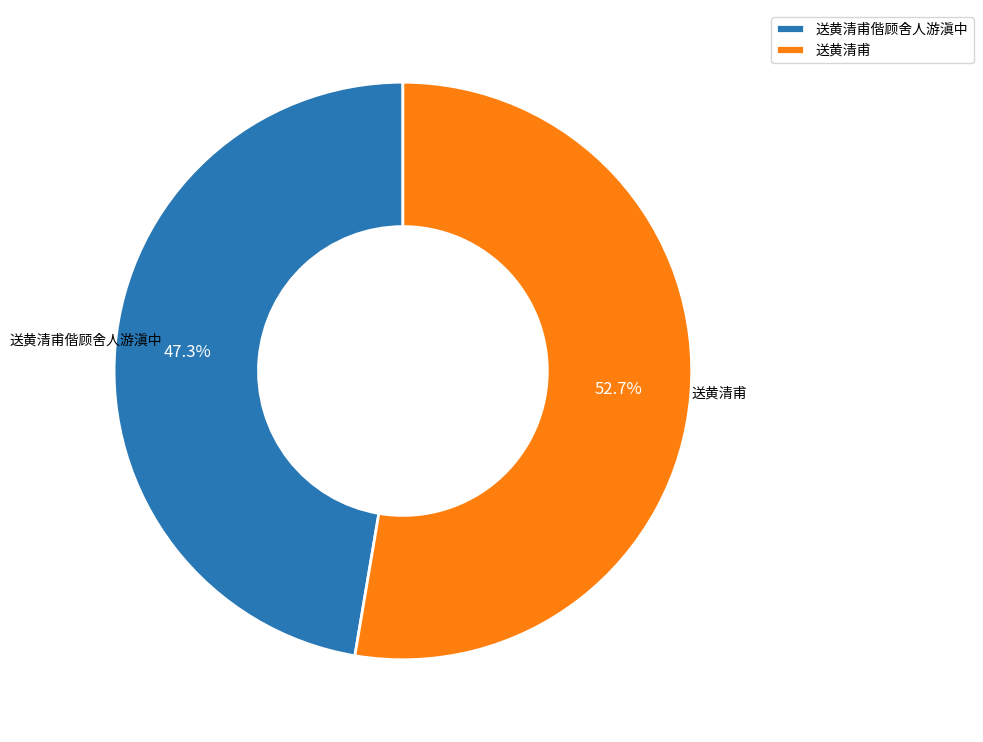

To the nearest percent, what is the difference between the 送黄清甫 and 送黄清甫偕顾舍人游滇中 slice percentages?

5%